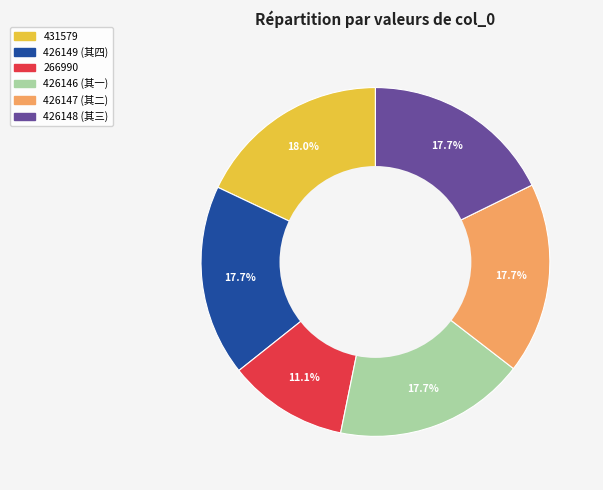

Is there any slice that represents more than half of the pie?

No